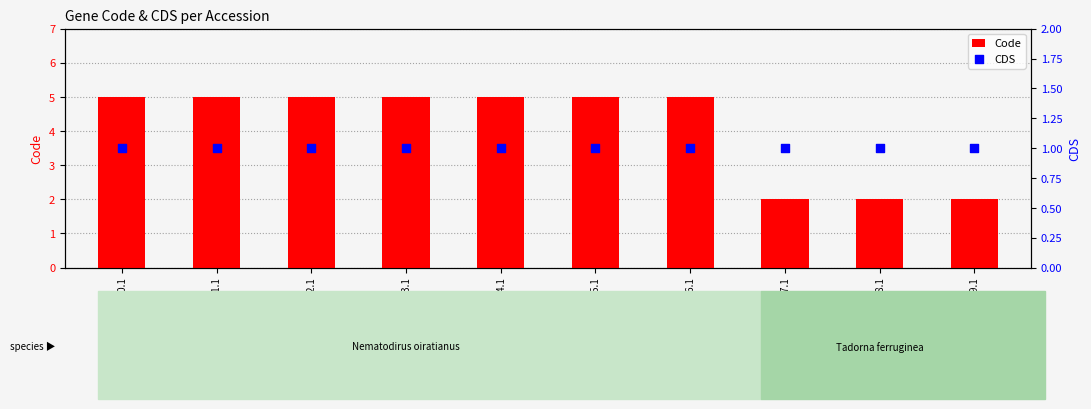

What are all the series names shown in the legend?

Code, CDS